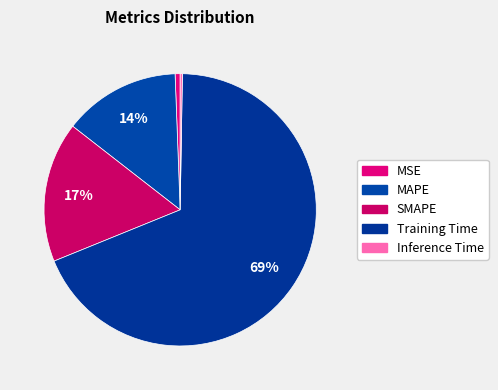

What portion of the pie excludes Training Time?

31.4%